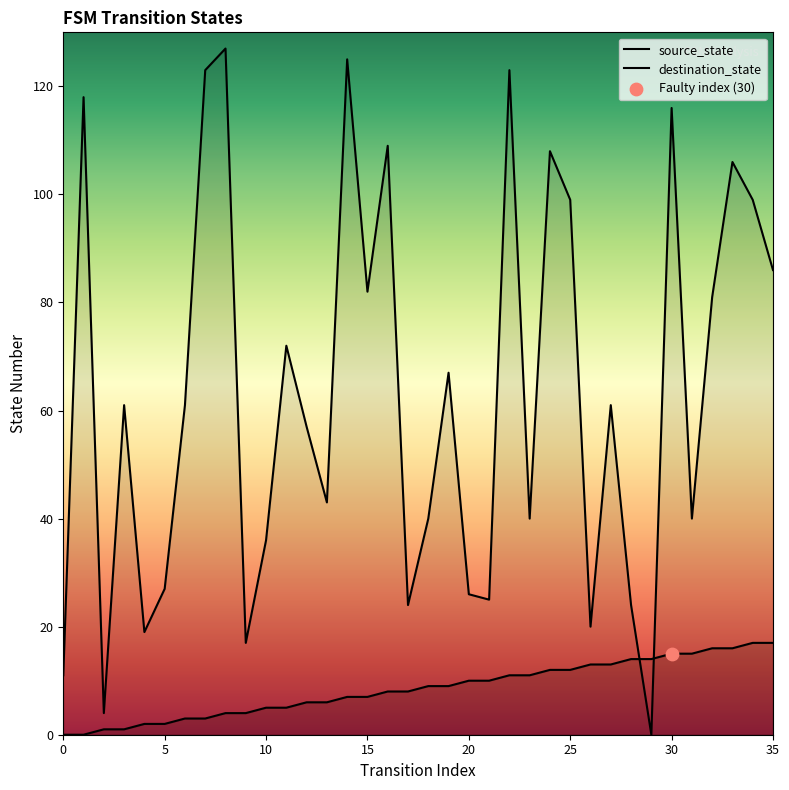

Which series reaches the minimum Y coordinate?

source_state